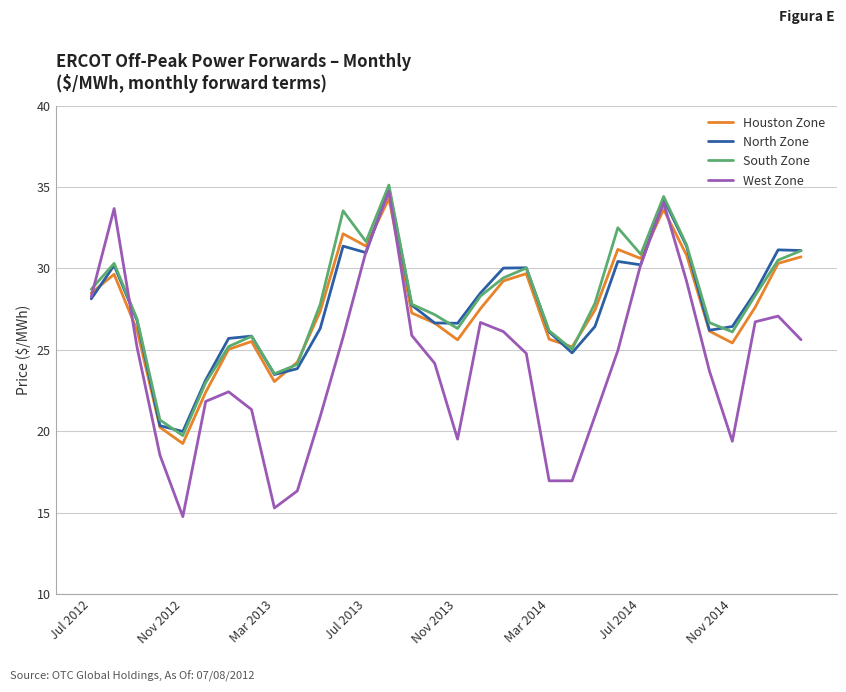

Which series has the largest range (max minus min)?

West Zone